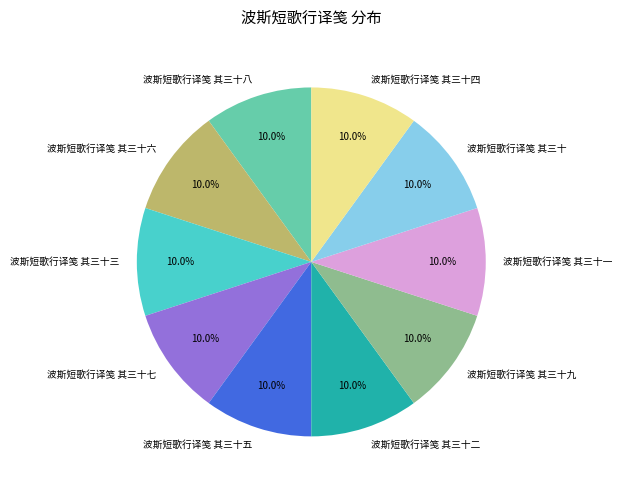

What percentage is the 波斯短歌行译笺 其三十九 slice, to the nearest percent?

10%